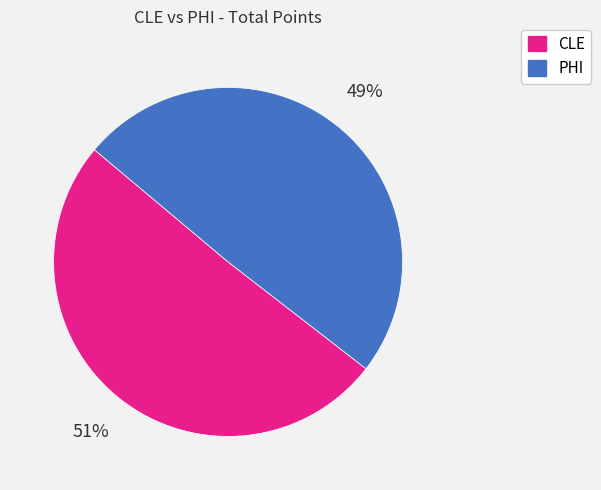

Is there any slice that represents more than half of the pie?

Yes